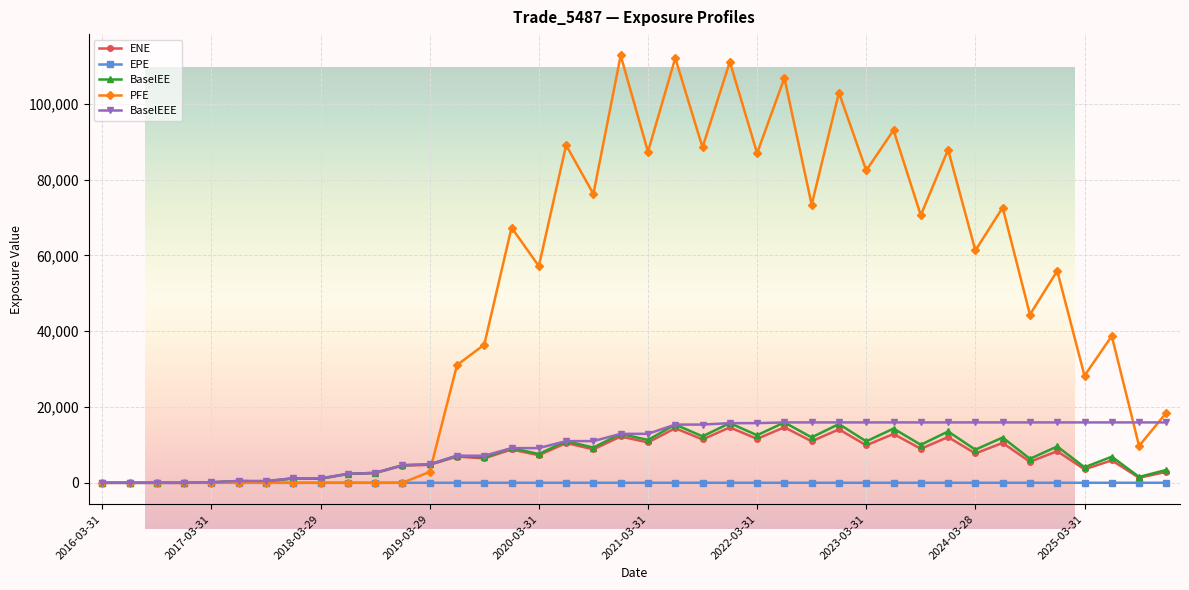

How many values in the ENE series exceed 7275?

20